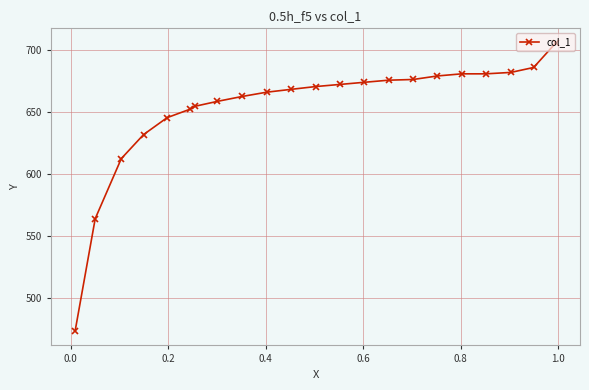

What is the value of the 11th point from the left?

668.2